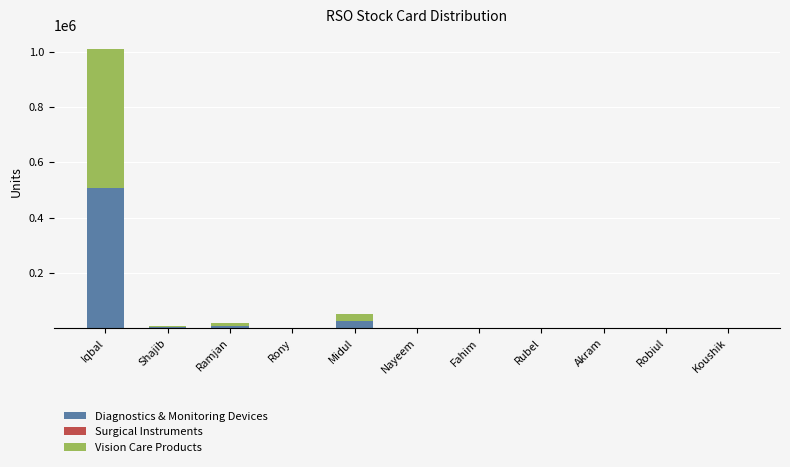

At which label is Diagnostics & Monitoring Devices closest to 252754?

Midul